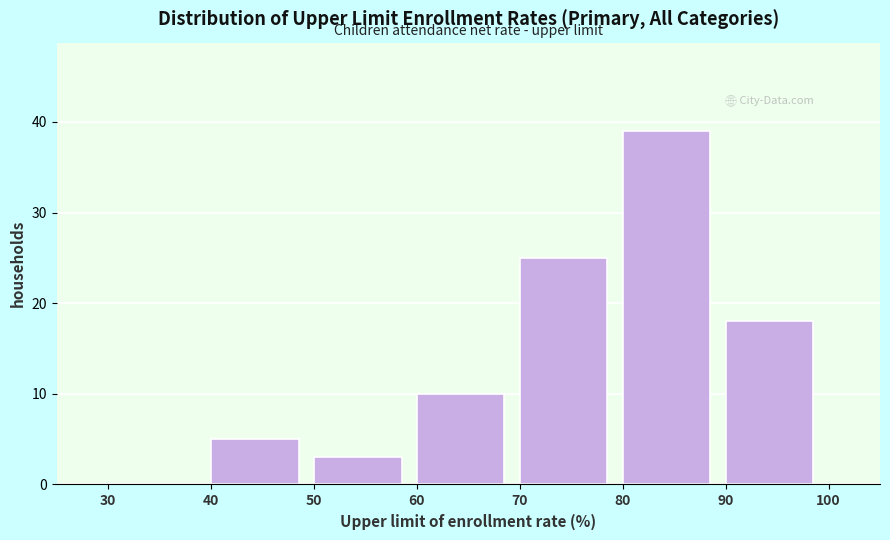

What is the height of the bar covering 50 to 60 on the x-axis? The values are not printed on the chart, so give them approximately, as read against the axis.

3